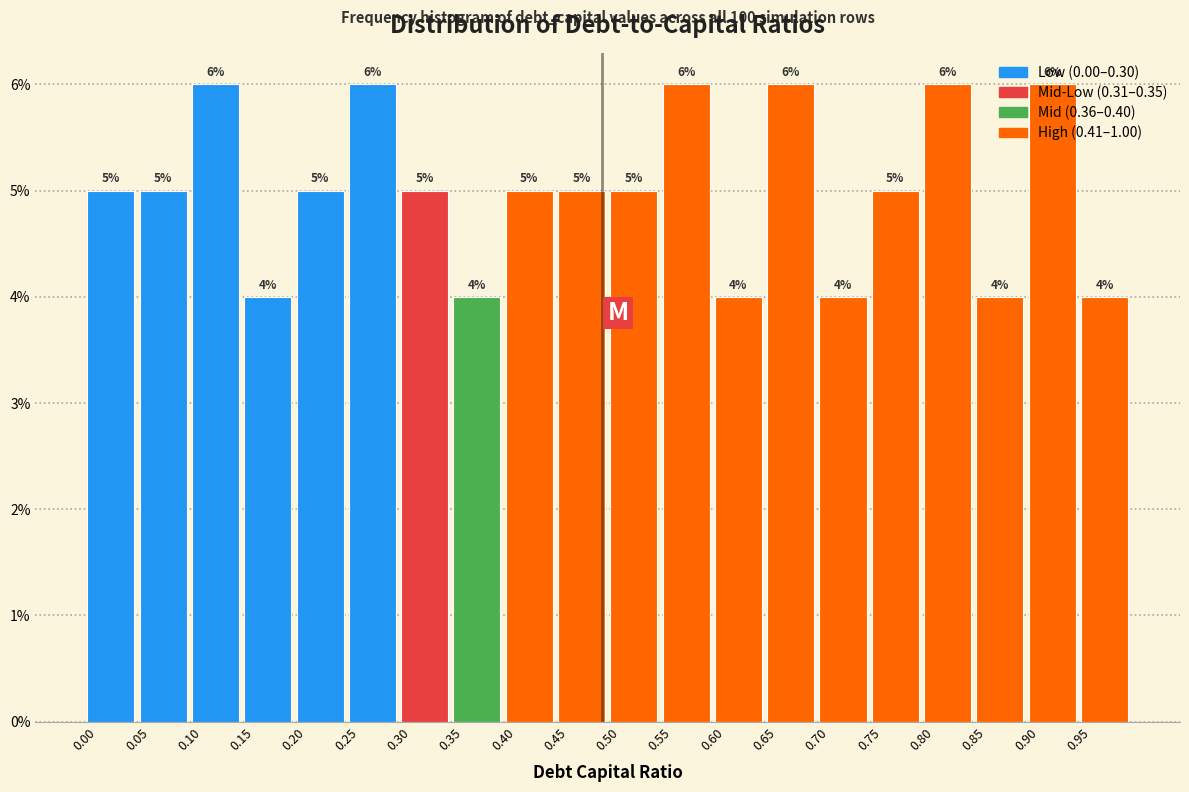

How tall is the bar that spans 0.80 to 0.85 on the x-axis?

6